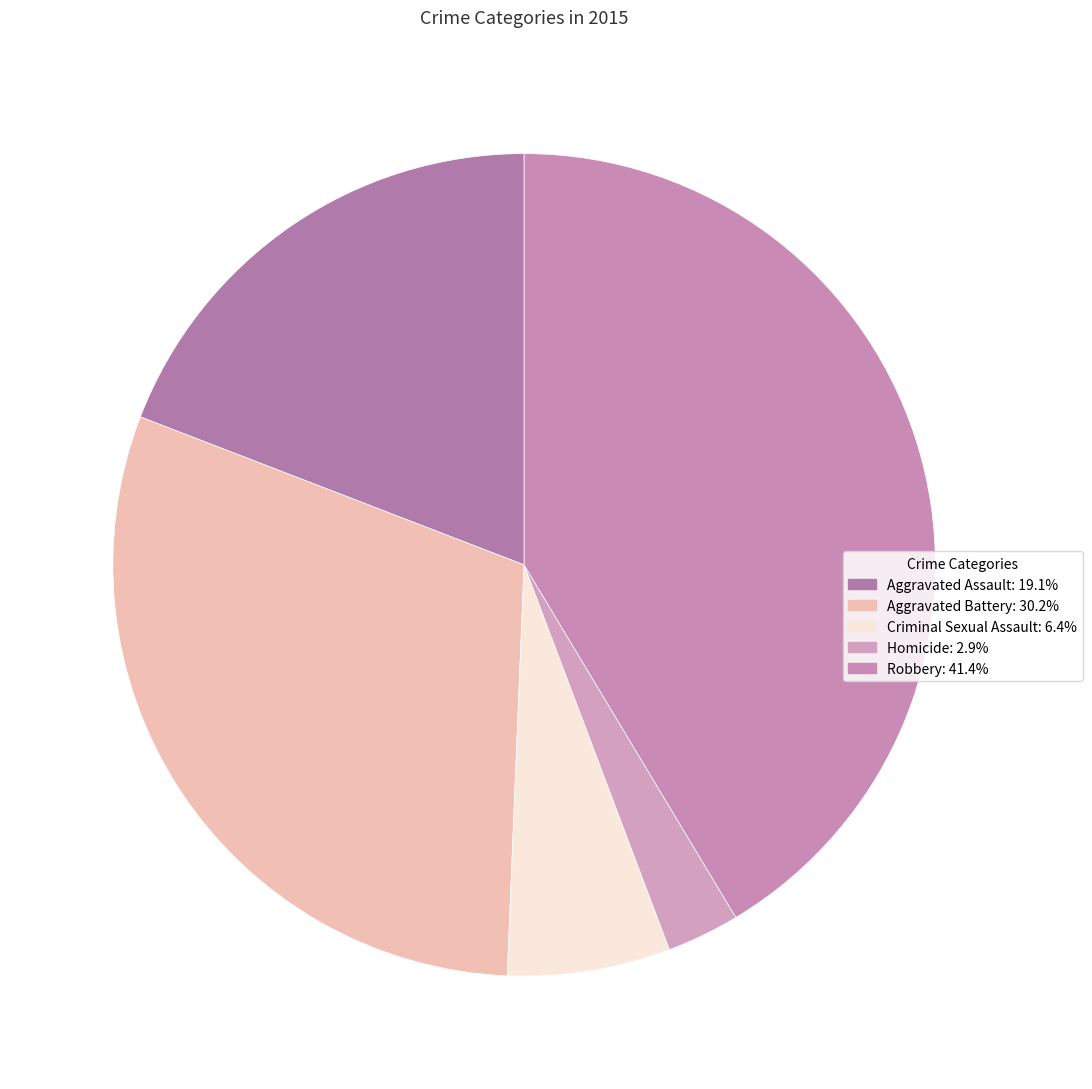

True or false: Criminal Sexual Assault accounts for 6% of the total.

True